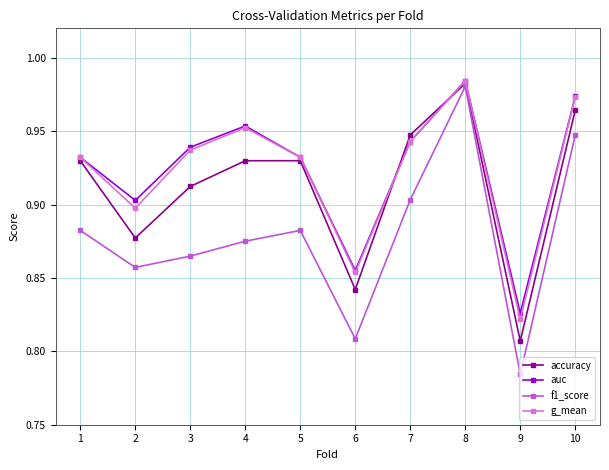

Between 1 and 8, which series saw the biggest shift?

f1_score